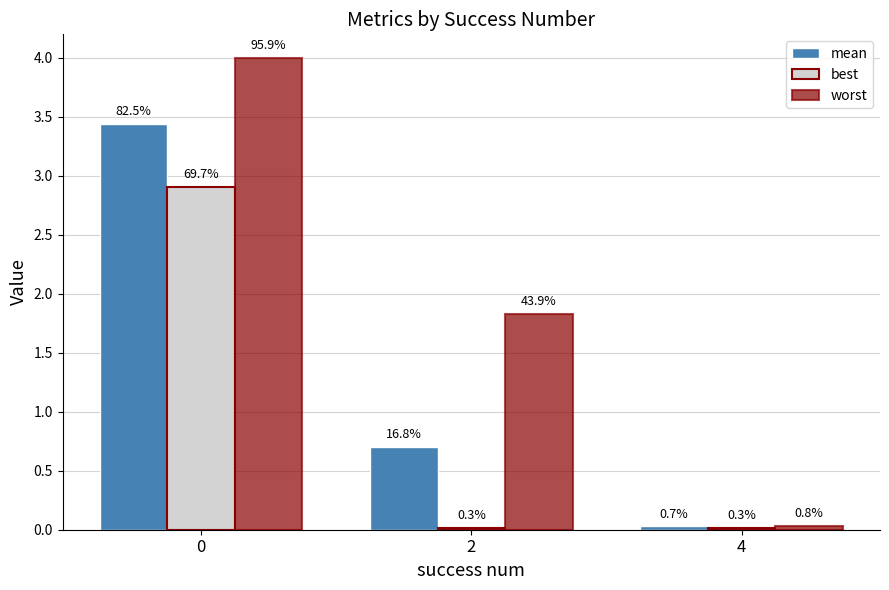

What is the total value across all series at 4?

0.1